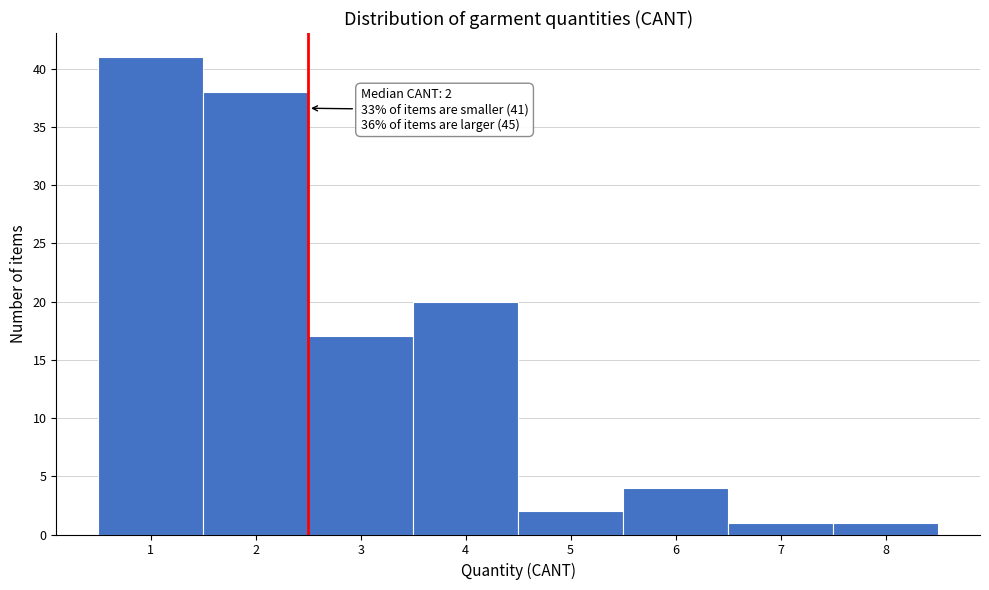

Over which range of the x-axis is the bar tallest?

0.5 to 1.5